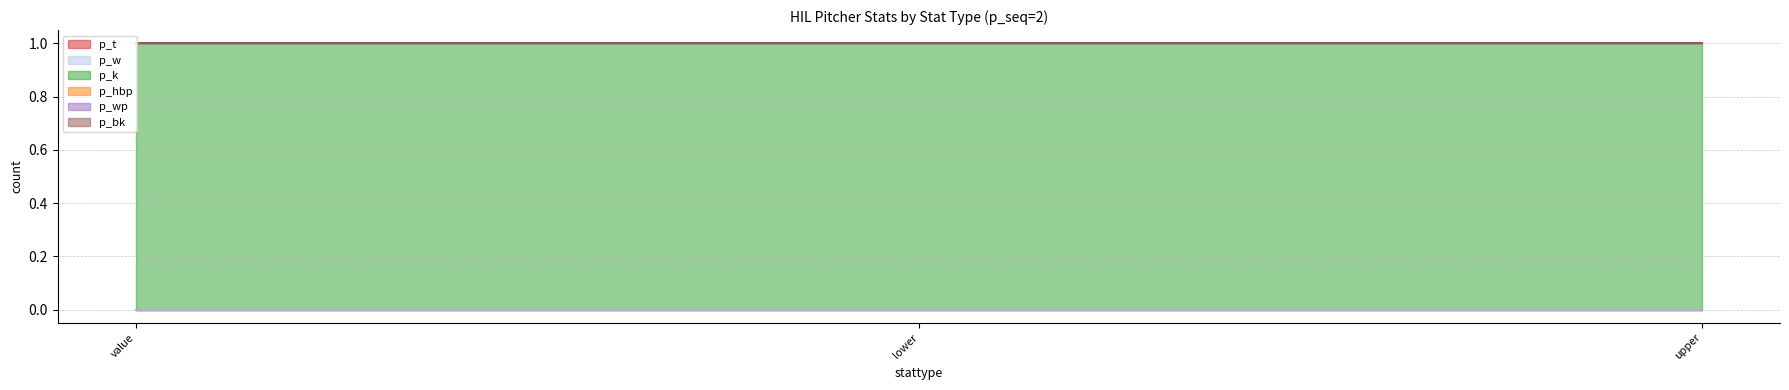

Rank the series by their maximum value, from lowest to highest.

p_t, p_w, p_hbp, p_wp, p_bk, p_k